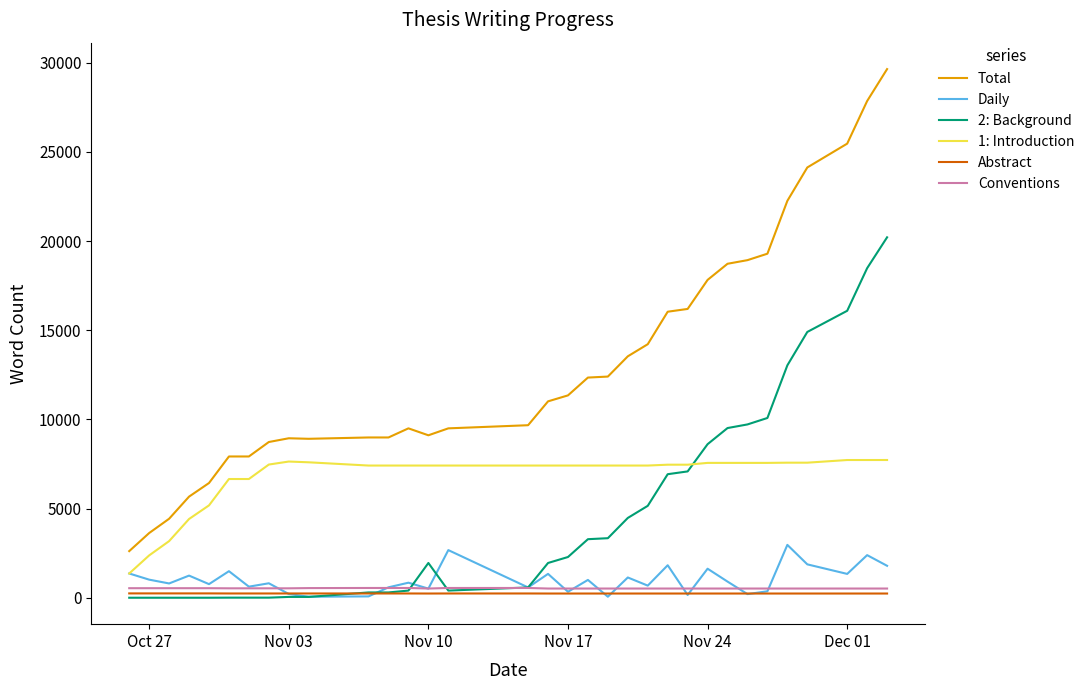

What is the greatest value displayed?

29646